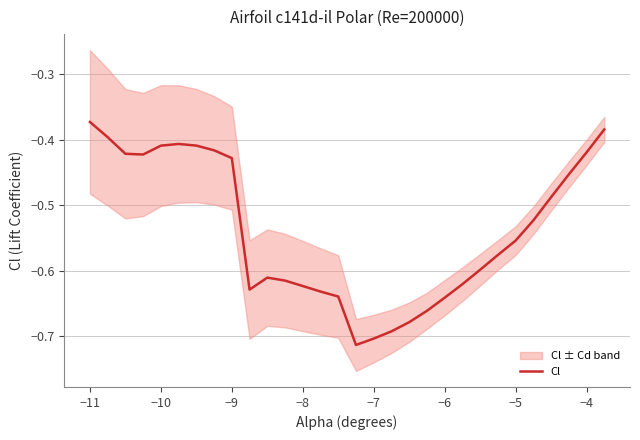

Is it true that Cl equals -0.6 at −9?

False